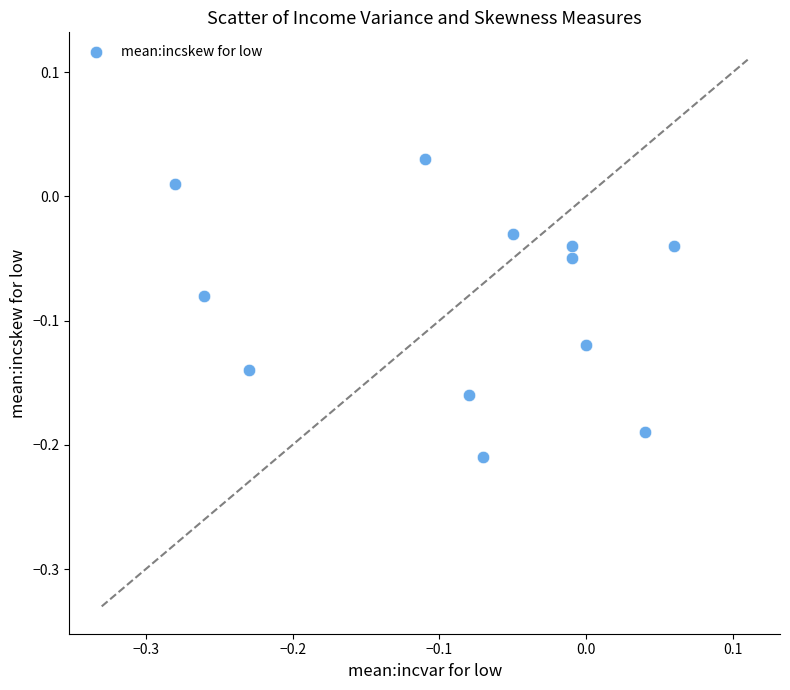

What is the range of X values (max minus min)?

0.3